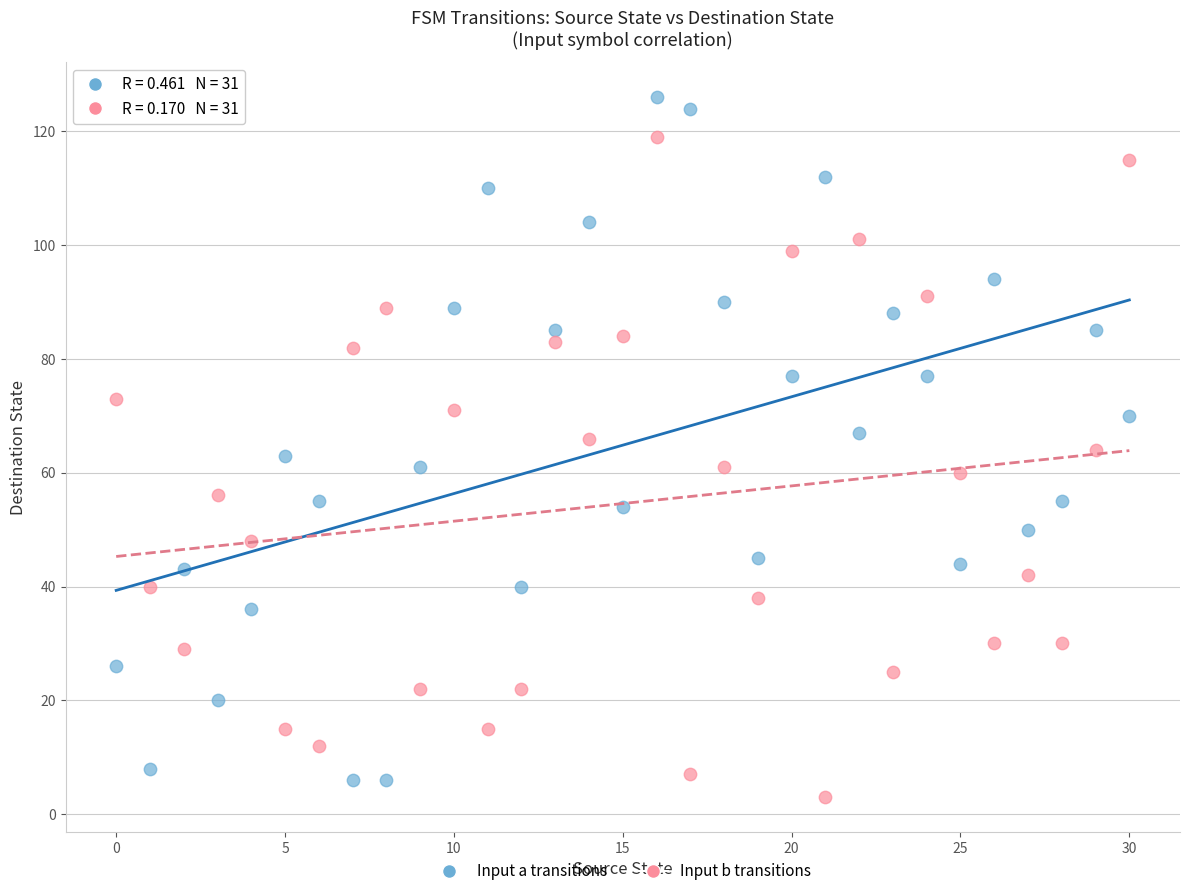

Across all data points, what is the range of Y values (max minus min)?

123